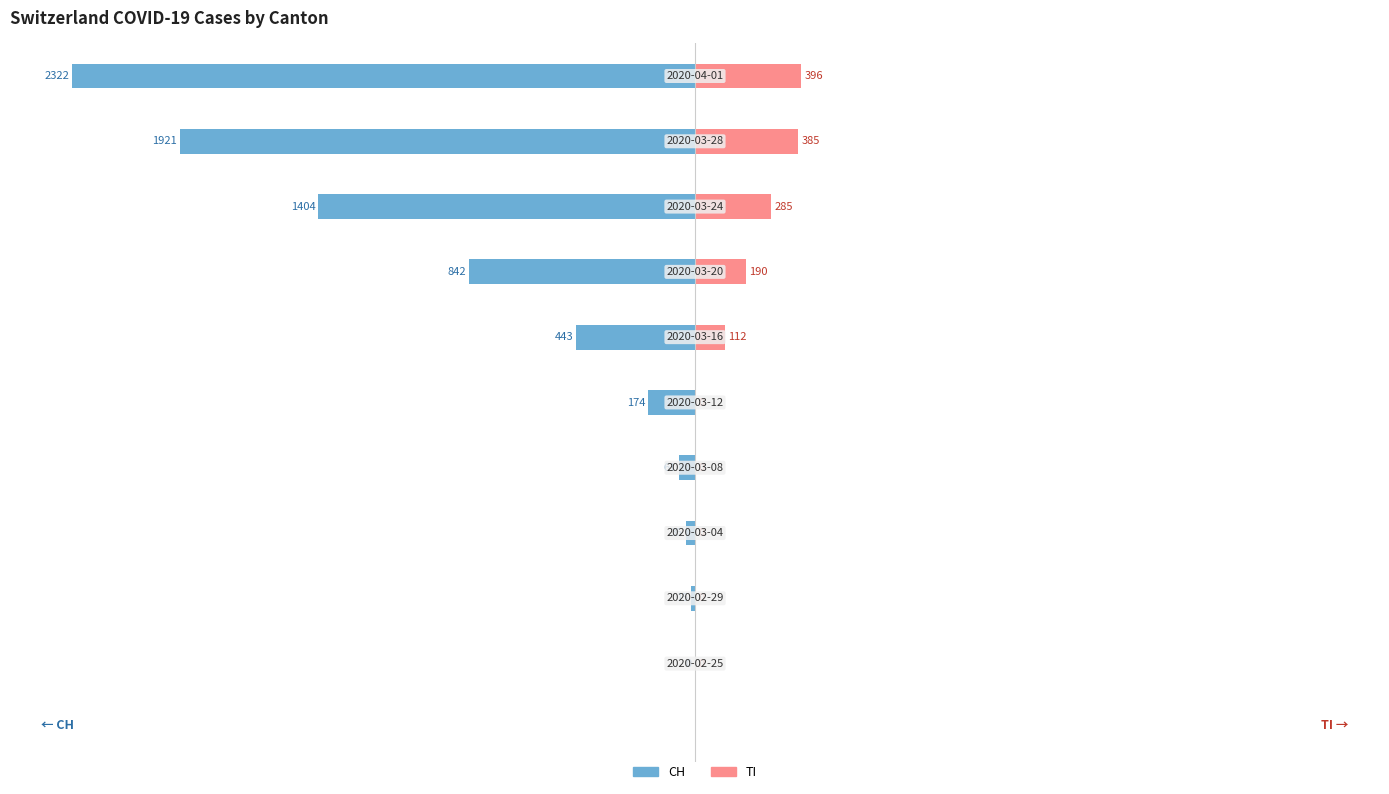

Which series has the largest range (max minus min)?

CH